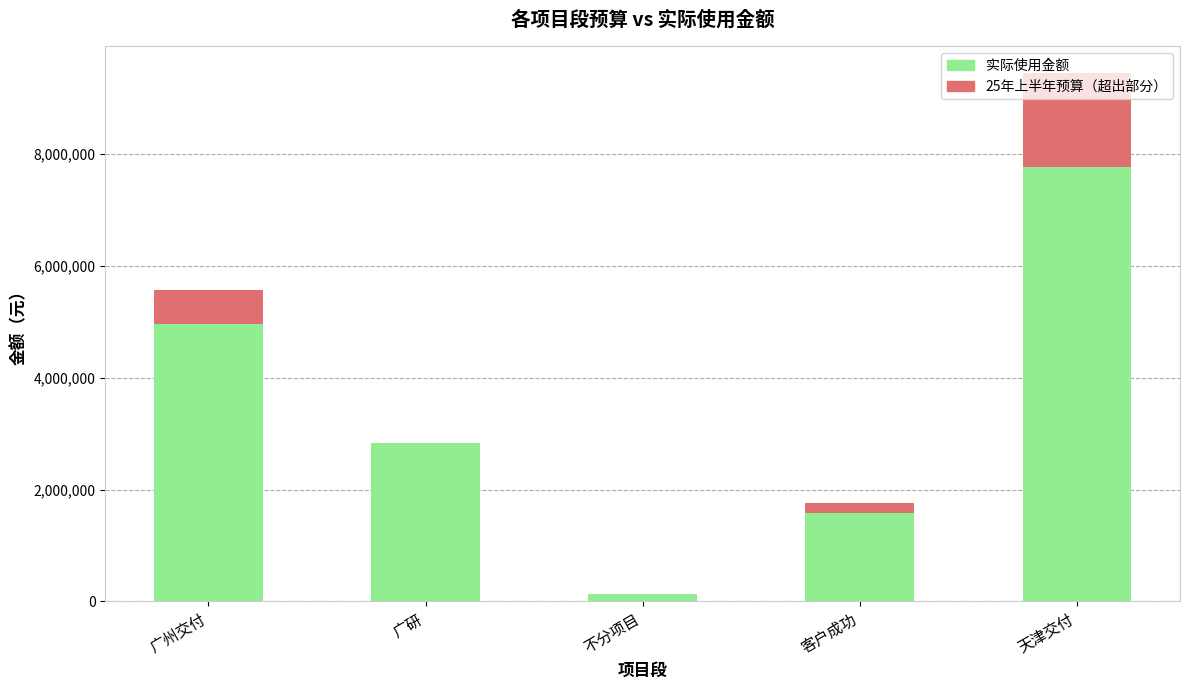

At which category is the sum across all series the highest?

天津交付